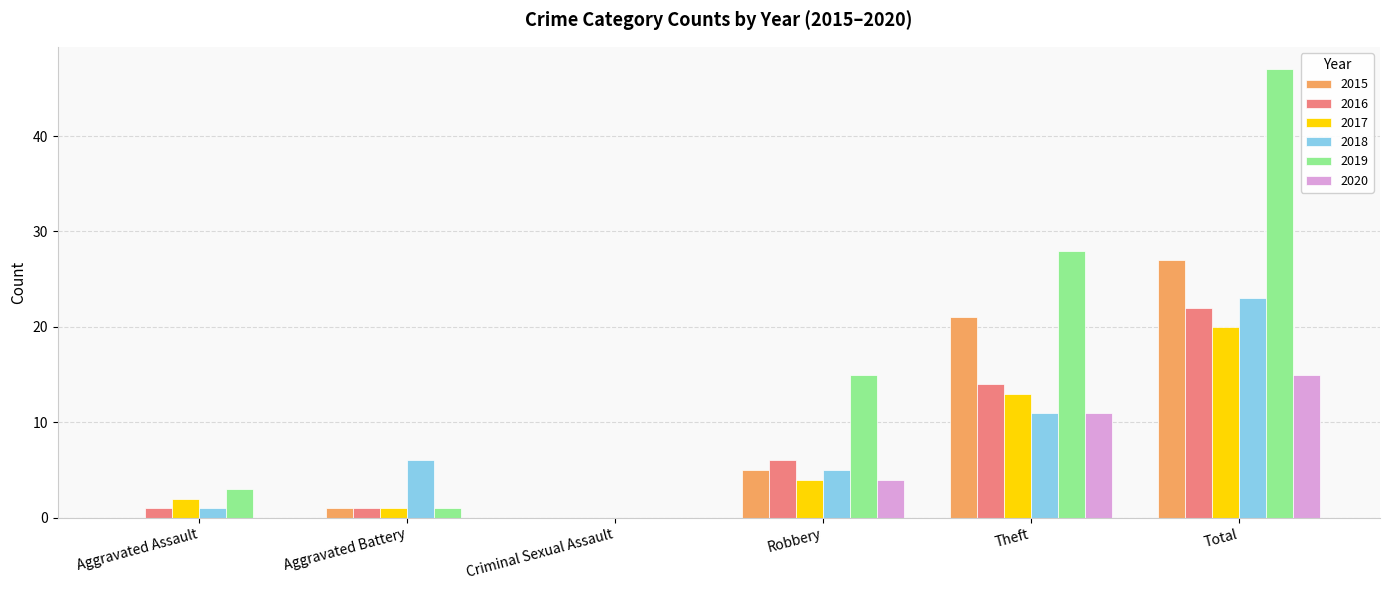

What is the difference between the 2018 values at Theft and Aggravated Assault?

10